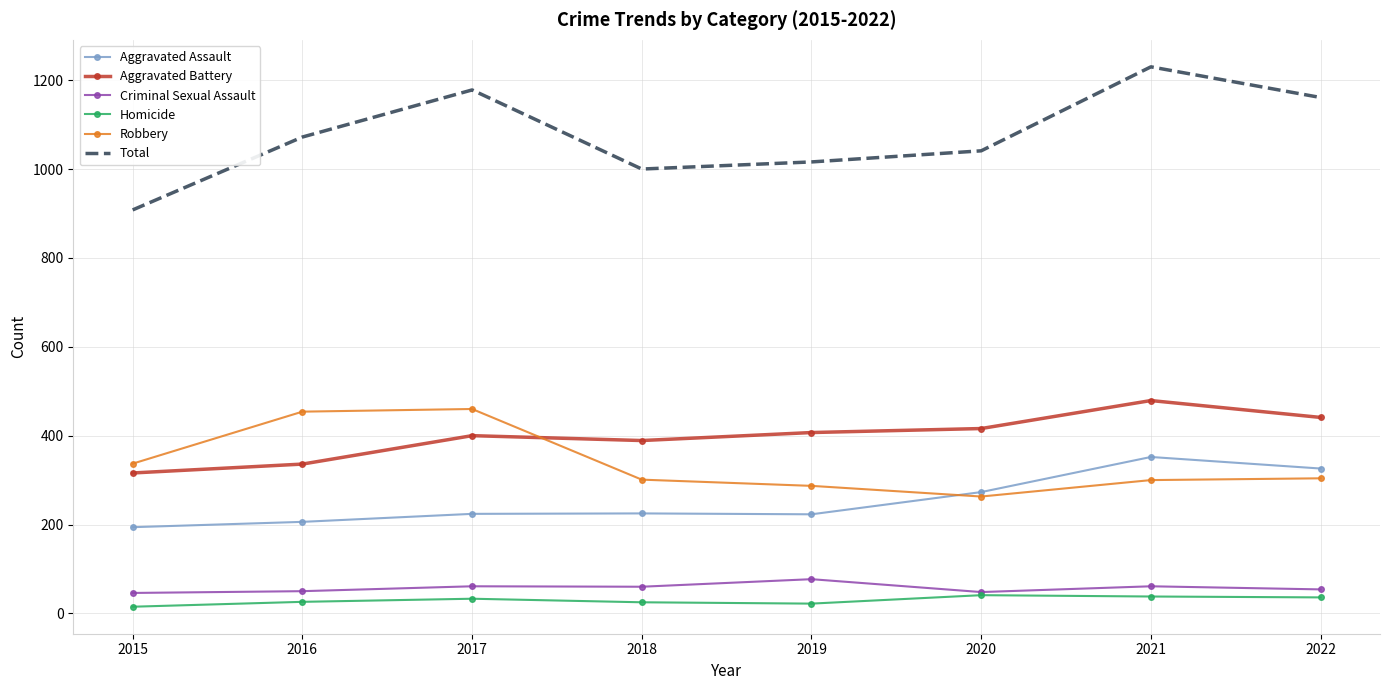

Between 2016 and 2020, which series saw the biggest shift?

Robbery